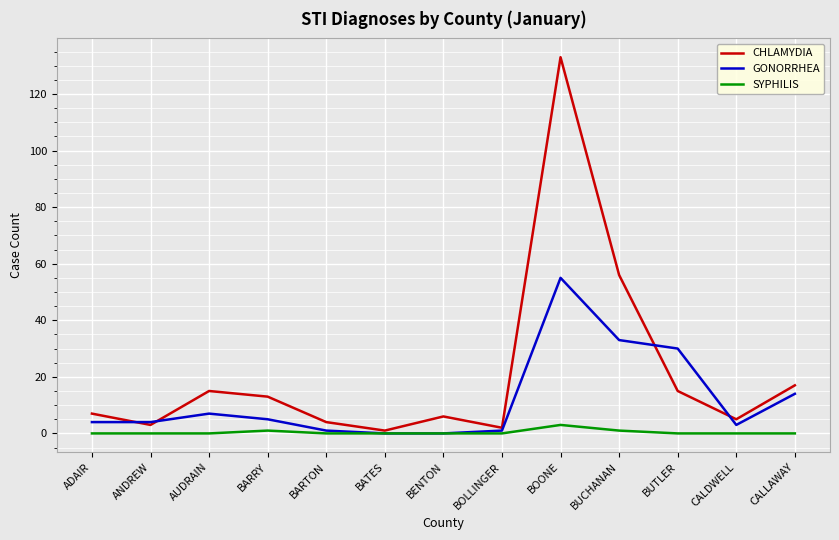

Reading left to right, extract all data points from this chart.

CHLAMYDIA: 7	3	15	13	4	1	6	2	133	56	15	5	17
GONORRHEA: 4	4	7	5	1	0	0	1	55	33	30	3	14
SYPHILIS: 0	0	0	1	0	0	0	0	3	1	0	0	0